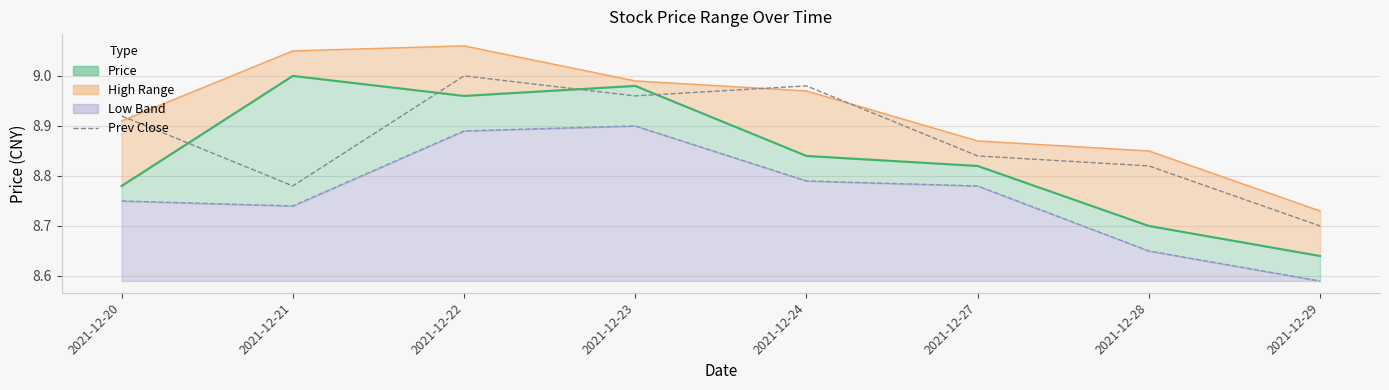

At which category does the chart reach its minimum across all series?

2021-12-29